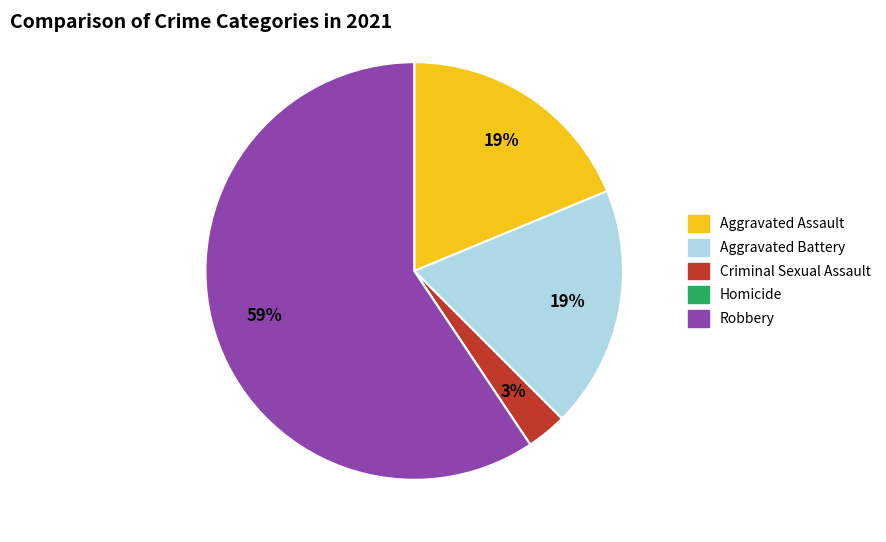

What percentage is the Aggravated Battery slice, to the nearest percent?

19%